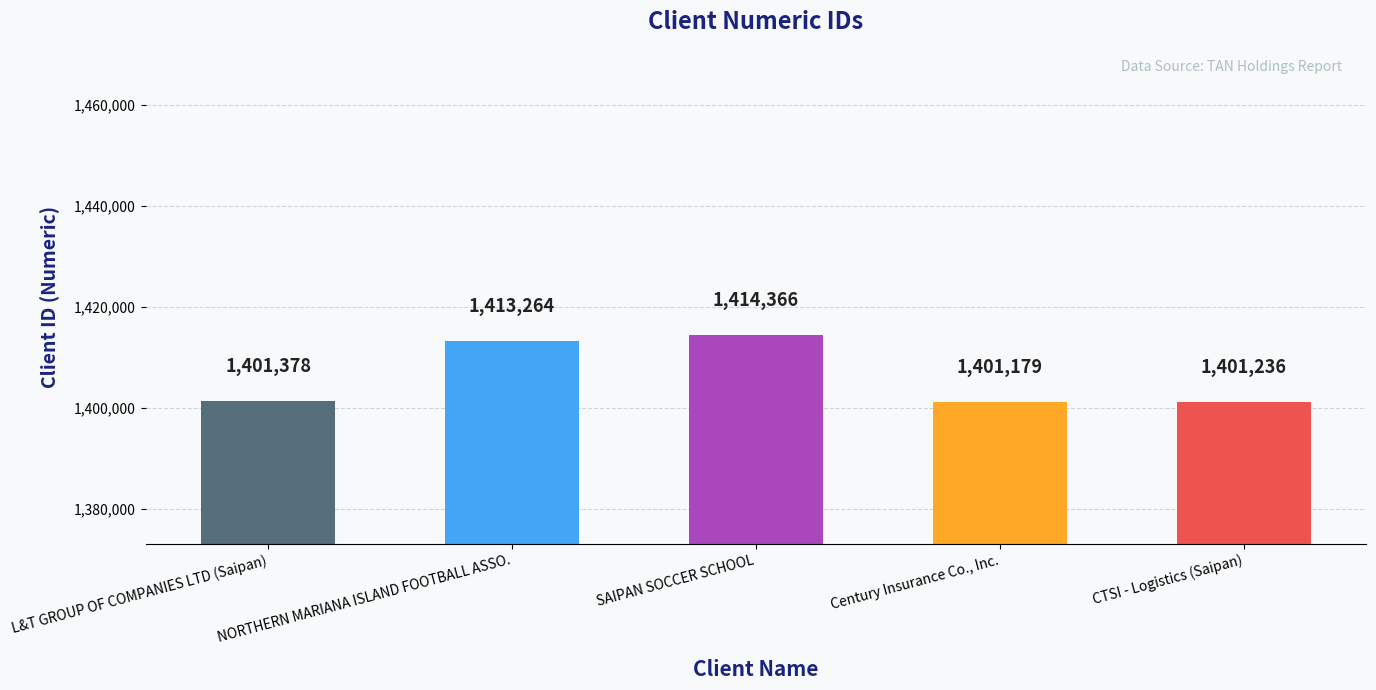

Is it true that the value at CTSI - Logistics (Saipan) is 1401236?

True